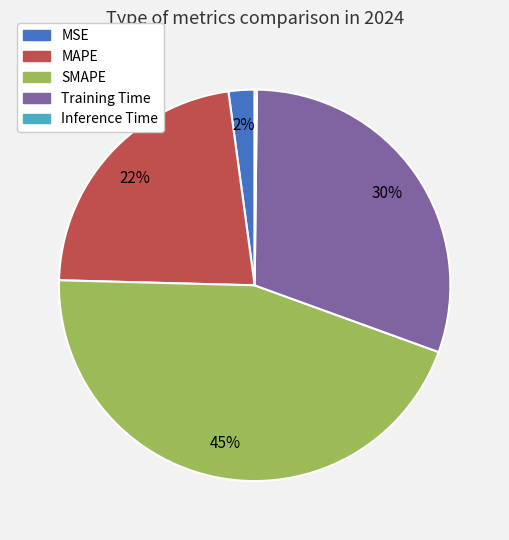

Does SMAPE represent more than half of the total?

No